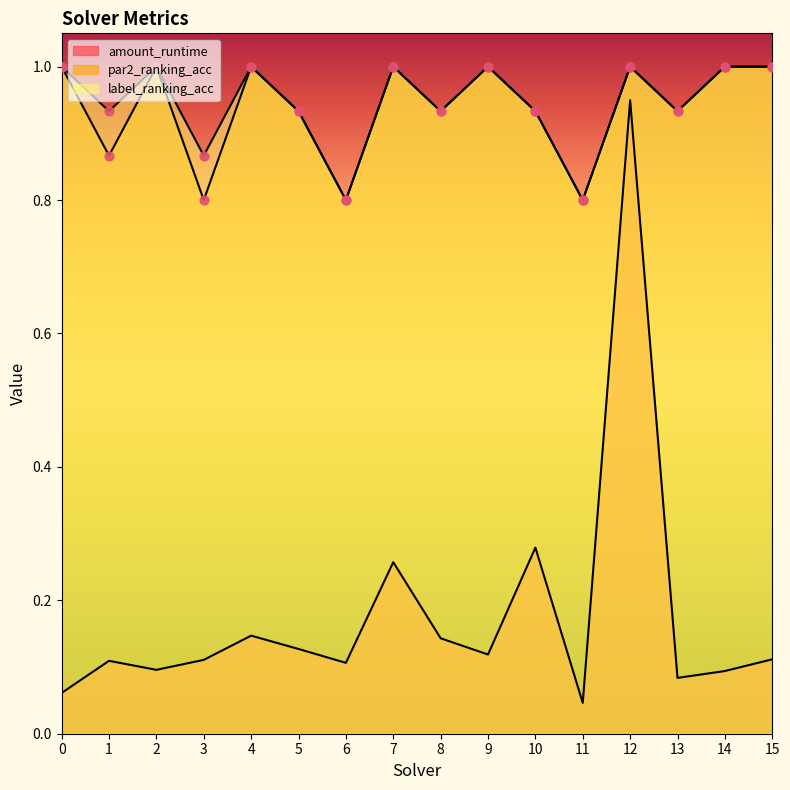

Which series reaches the minimum Y coordinate?

amount_runtime